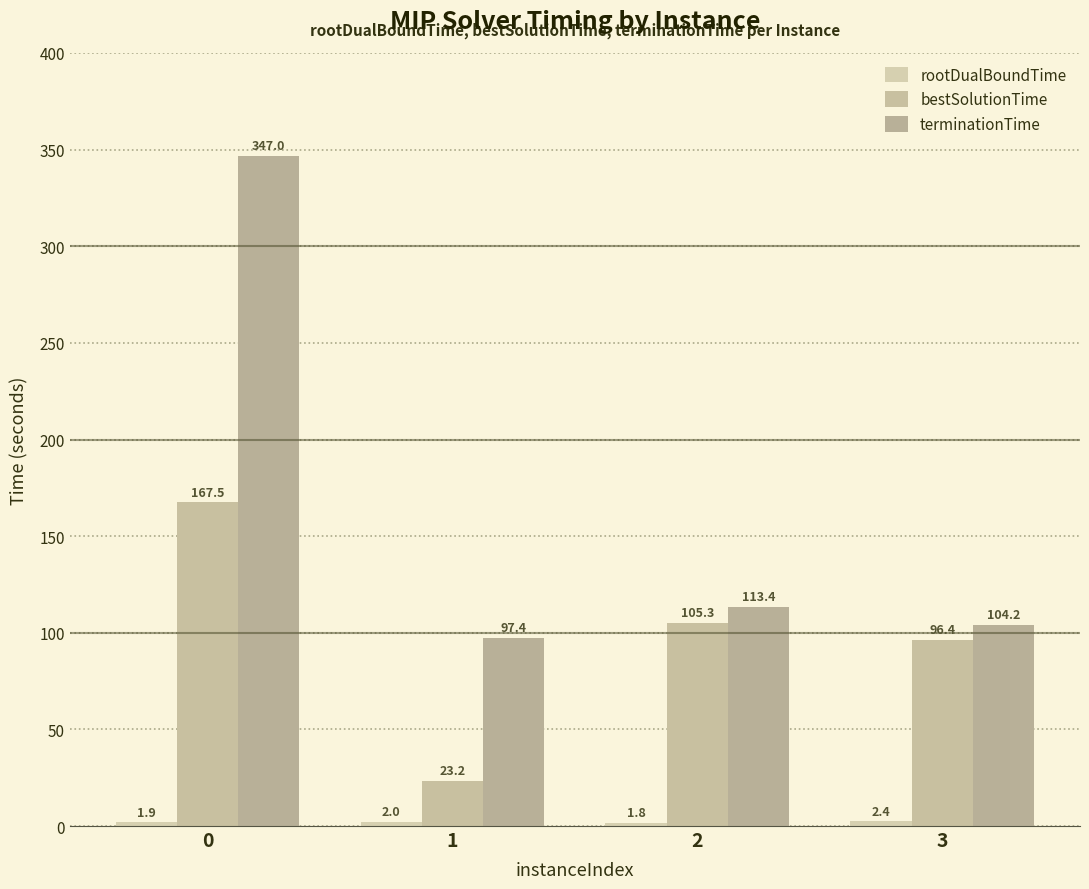

At which label does terminationTime reach its minimum?

1